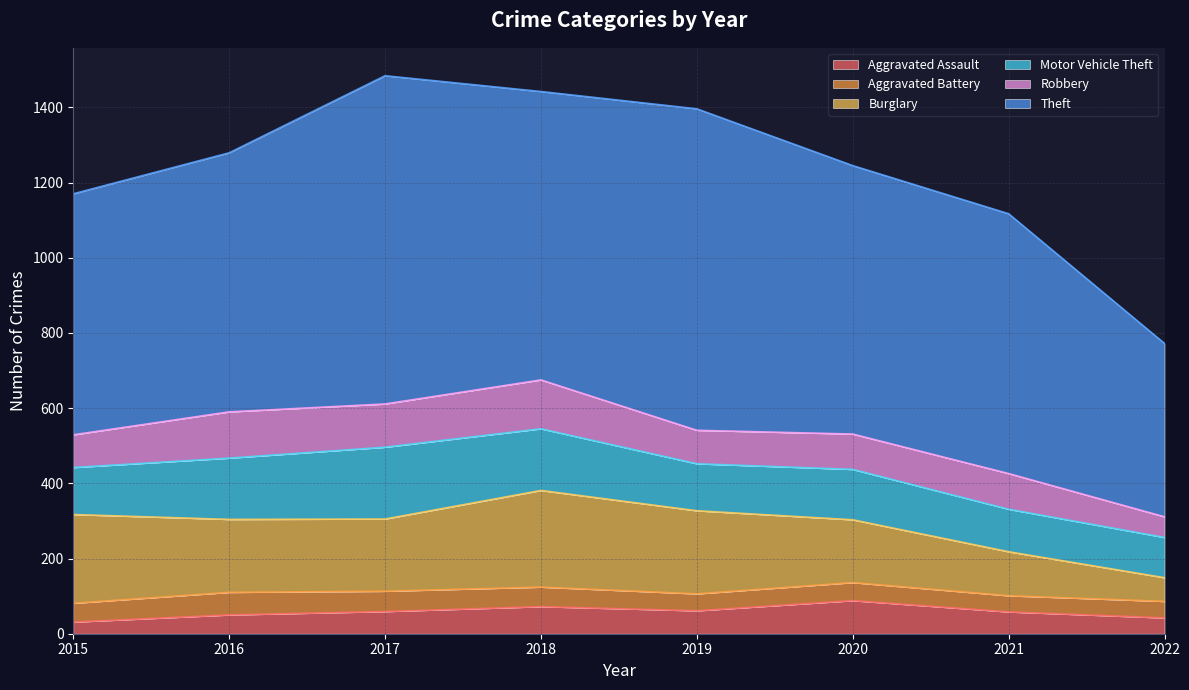

Reading left to right, what are all the values shown in this chart?

Aggravated Assault: 31	50	59	72	61	88	58	42
Aggravated Battery: 50	60	54	52	45	48	43	44
Burglary: 236	194	192	257	221	167	117	63
Motor Vehicle Theft: 125	163	191	164	125	134	113	107
Robbery: 87	123	115	130	89	94	95	55
Theft: 641	689	873	767	855	714	691	461